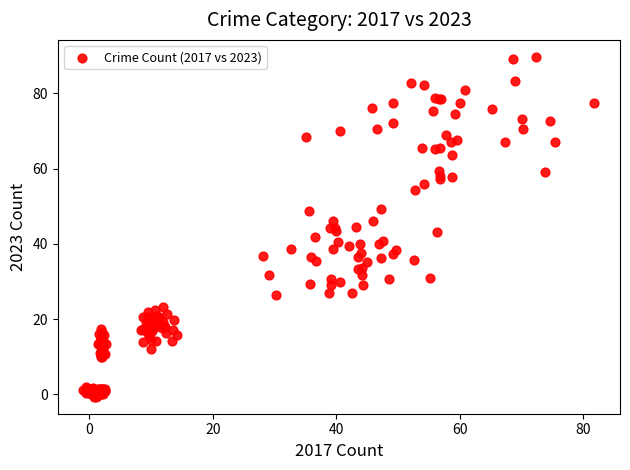

What is the range of Y values (max minus min)?

90.3